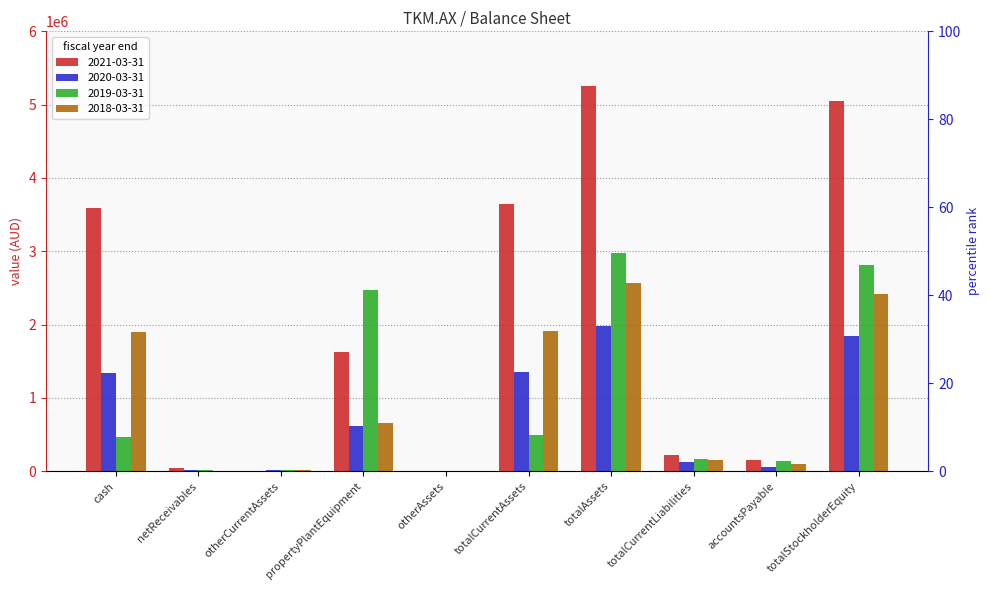

Reading left to right, list all the values displayed in this chart.

2021-03-31: 3591604	40966	5953	1621460	913	3638523	5260896	214167	151151	5046729
2020-03-31: 1336325	10775	10301	616856	857	1357401	1975114	129174	54319	1845940
2019-03-31: 462200	16269	13322	2476808	6263	491791	2974862	163430	143285	2811432
2018-03-31: 1896047	5139	17685	652420	0	1918871	2571291	151287	92642	2420004